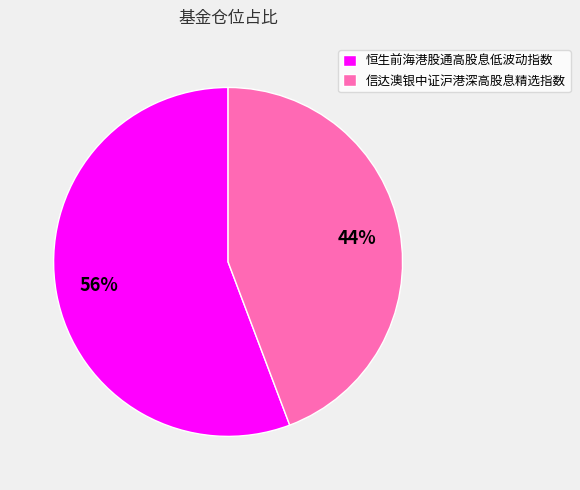

Which category has the biggest portion of the pie?

恒生前海港股通高股息低波动指数